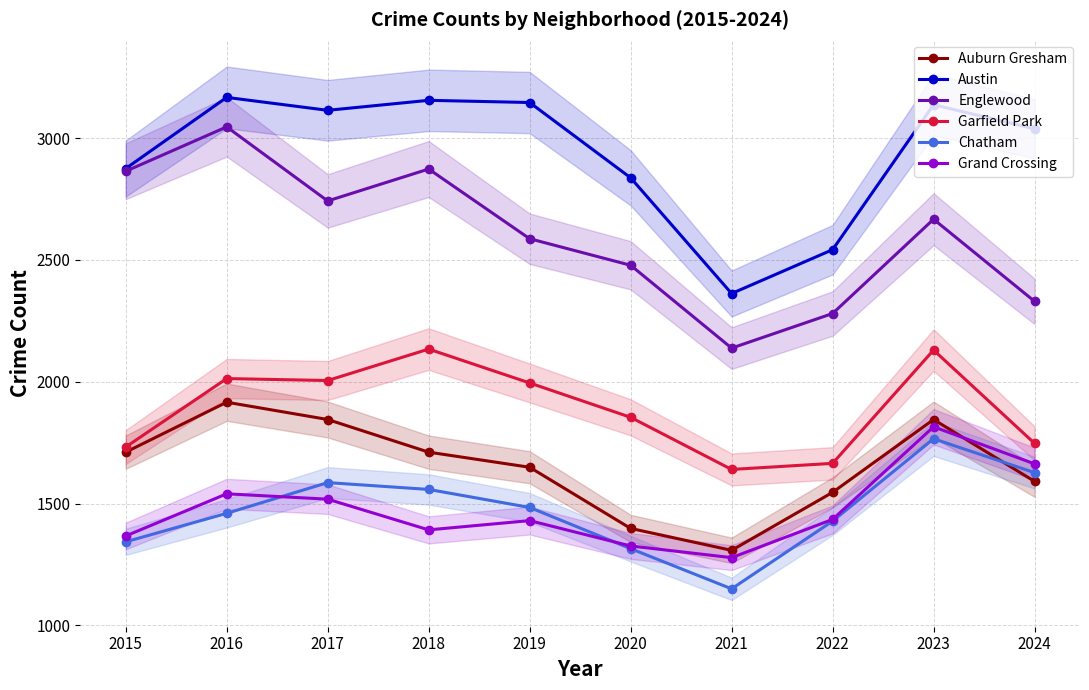

True or false: Grand Crossing and Garfield Park intersect in this chart.

False